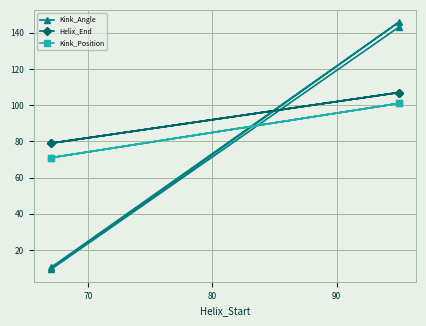

Rank the series by their maximum value, from lowest to highest.

Kink_Position, Helix_End, Kink_Angle